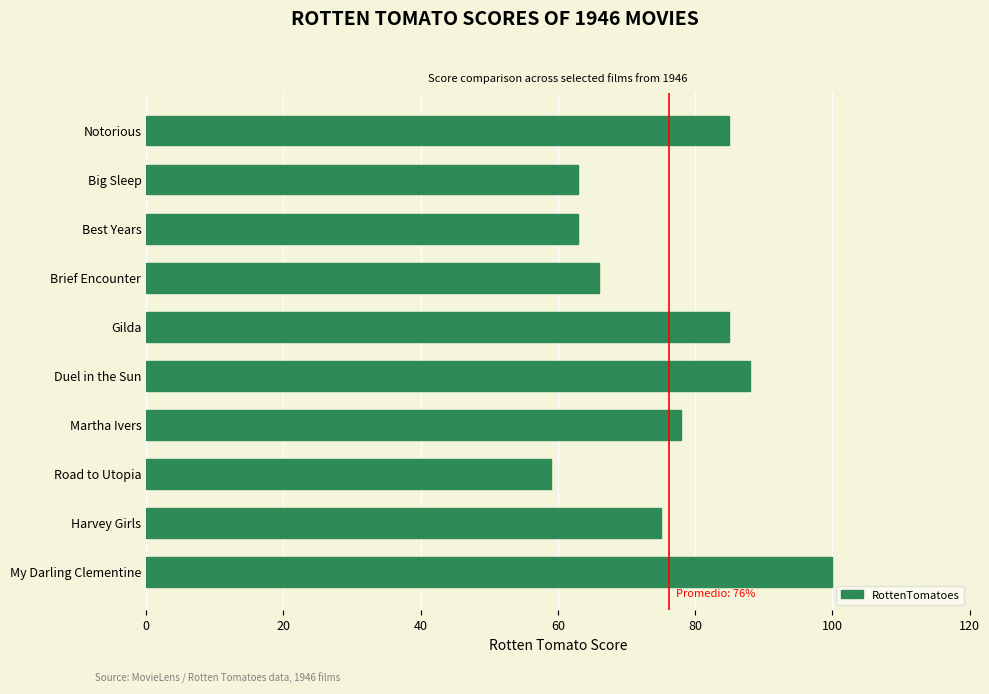

What is the smallest value displayed?

59